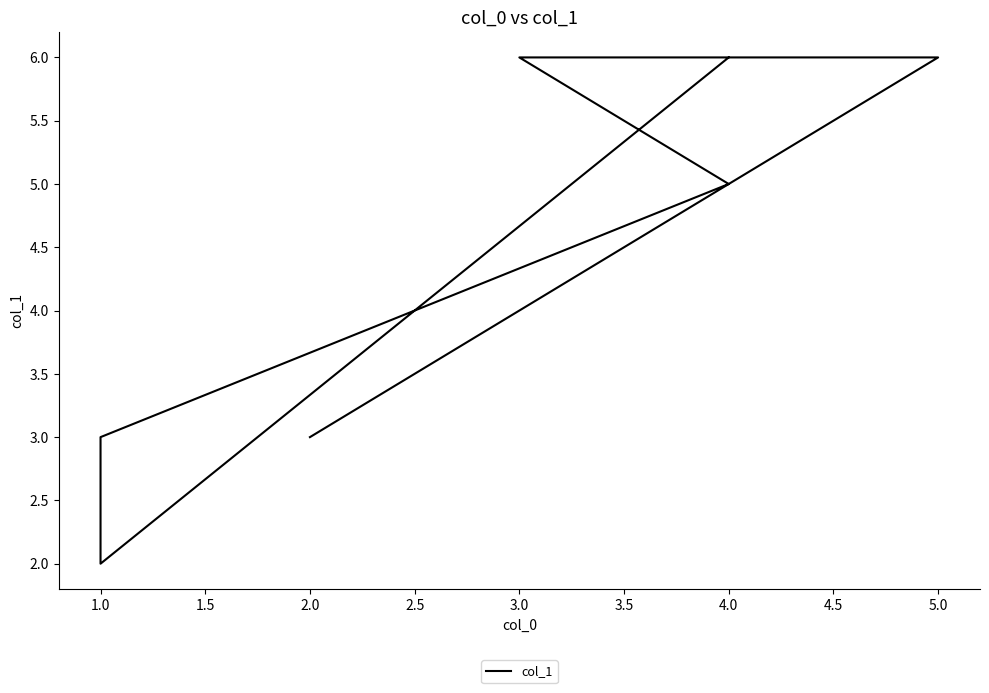

What is the smallest value displayed?

2